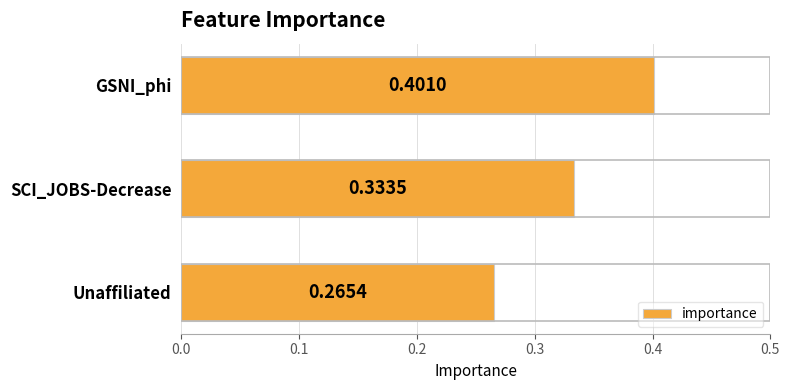

What is the label of the 2nd bar from the bottom?

SCI_JOBS-Decrease